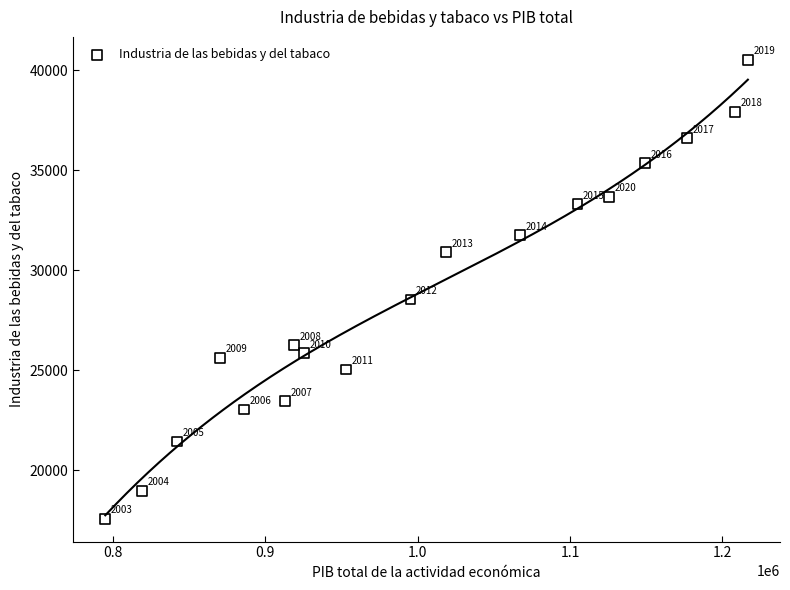

What is the range of X values (max minus min)?

421778.4